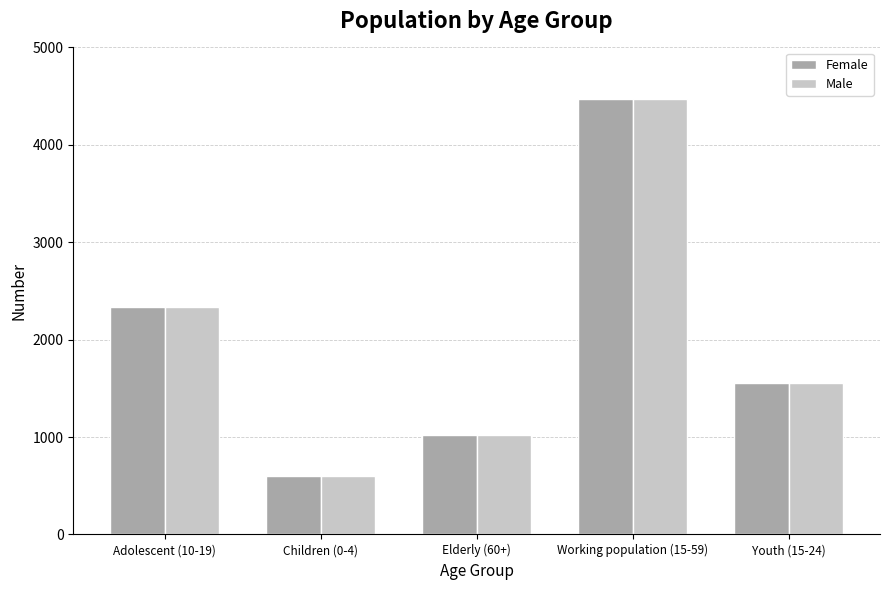

What is the value of the Female bar at the 4th from the left?

4475